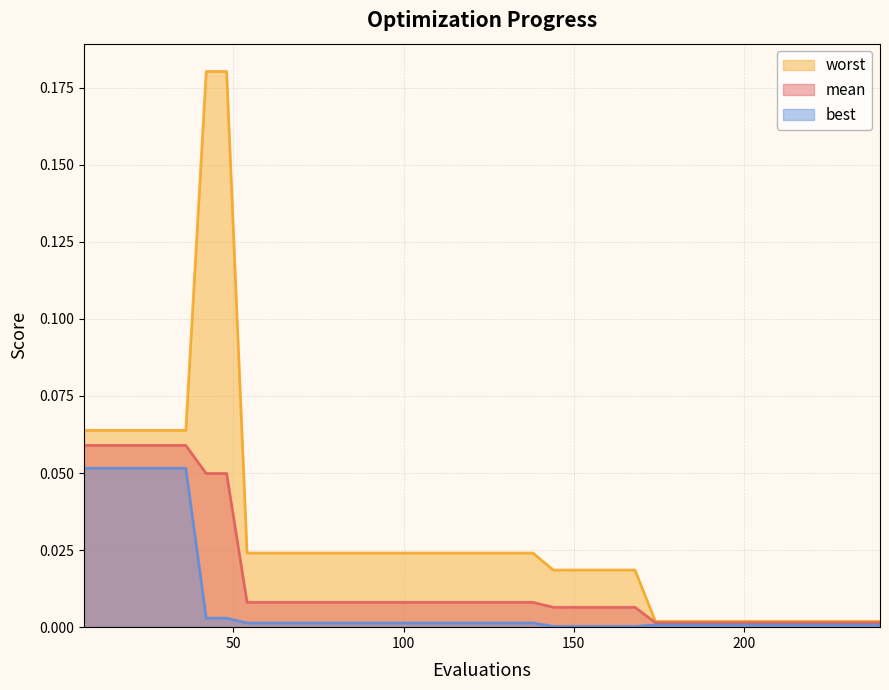

Rank the series by their average value, from lowest to highest.

best, mean, worst